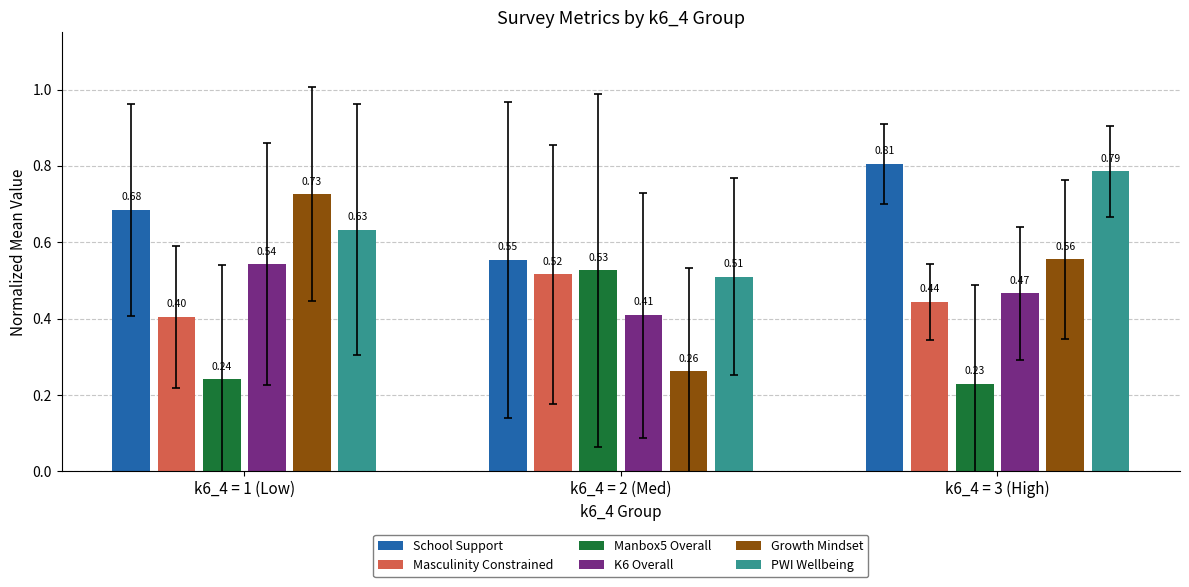

Rank the series at k6_4 = 1 (Low) from lowest to highest value.

Manbox5 Overall, Masculinity Constrained, K6 Overall, PWI Wellbeing, School Support, Growth Mindset